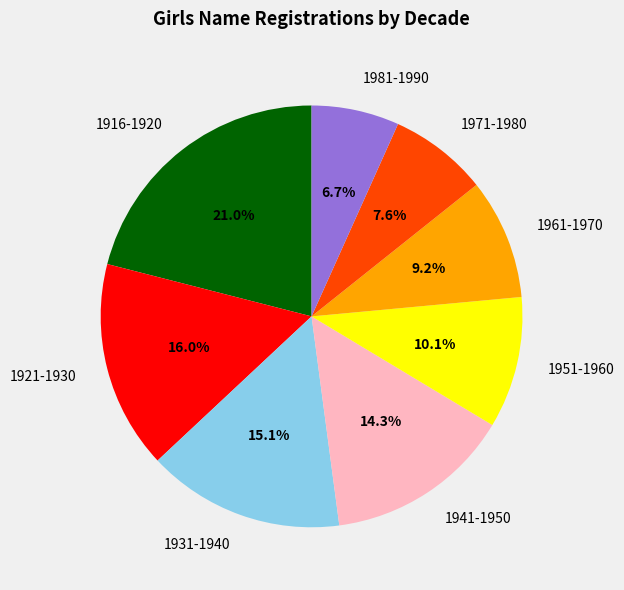

What is the largest slice in the pie chart?

1916-1920